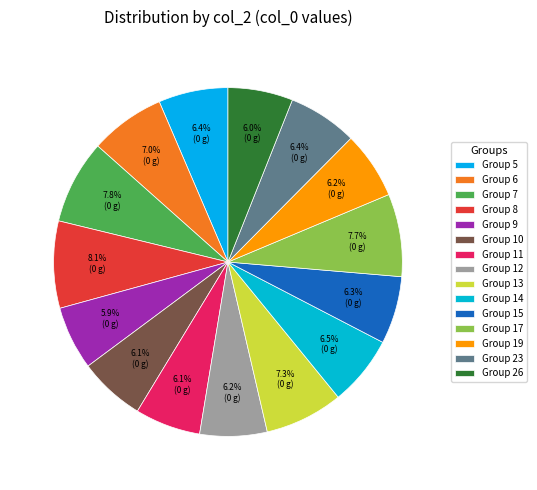

Is there a majority slice in this chart?

No